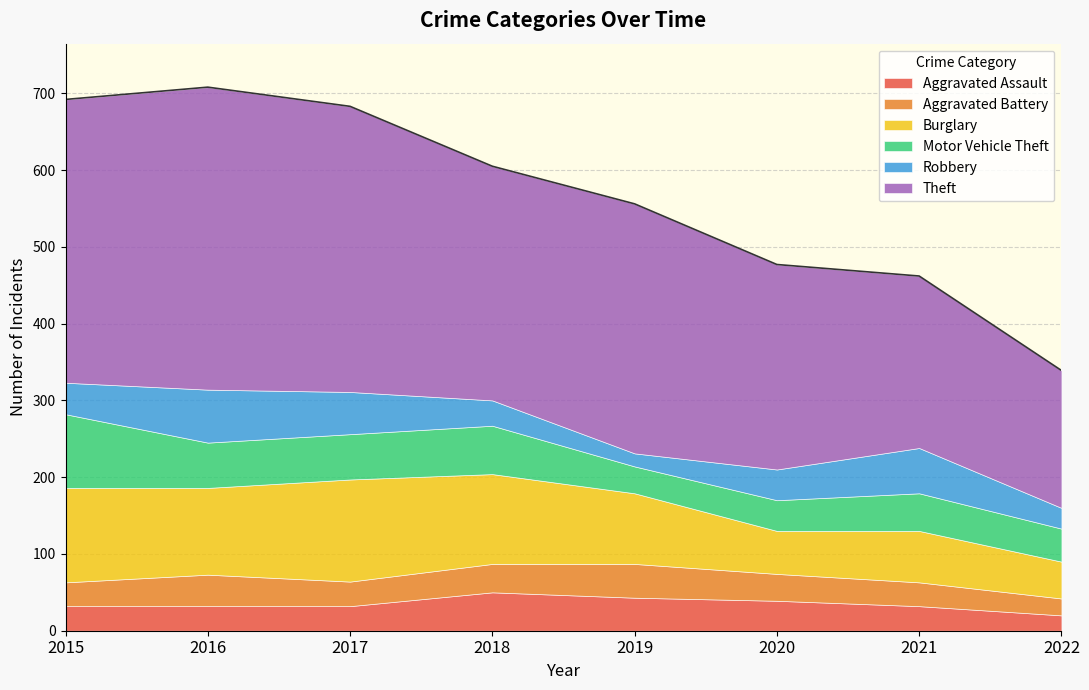

Is it true that Aggravated Battery equals 57 at 2017?

False